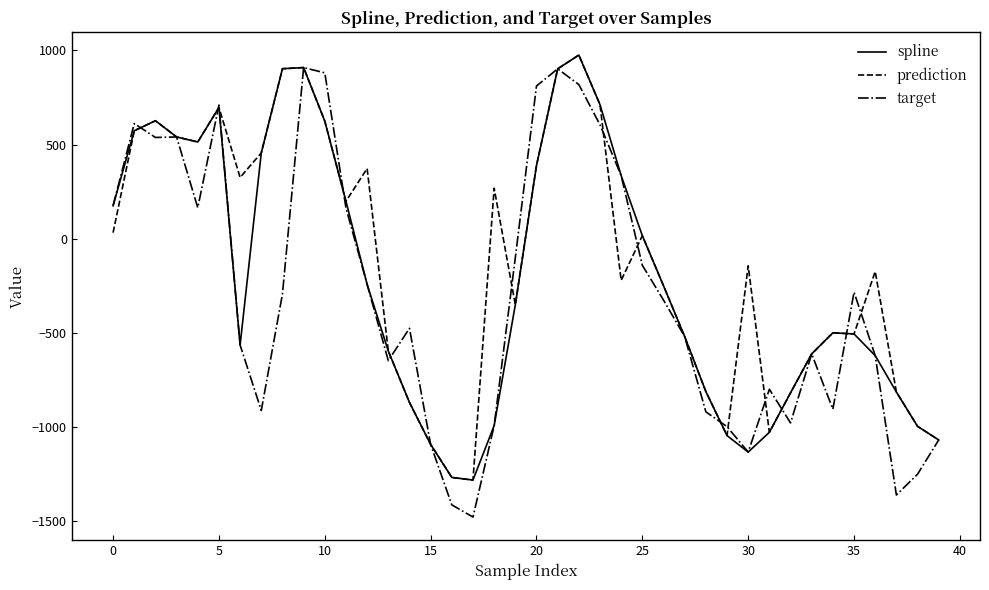

What is the greatest value displayed?

975.7